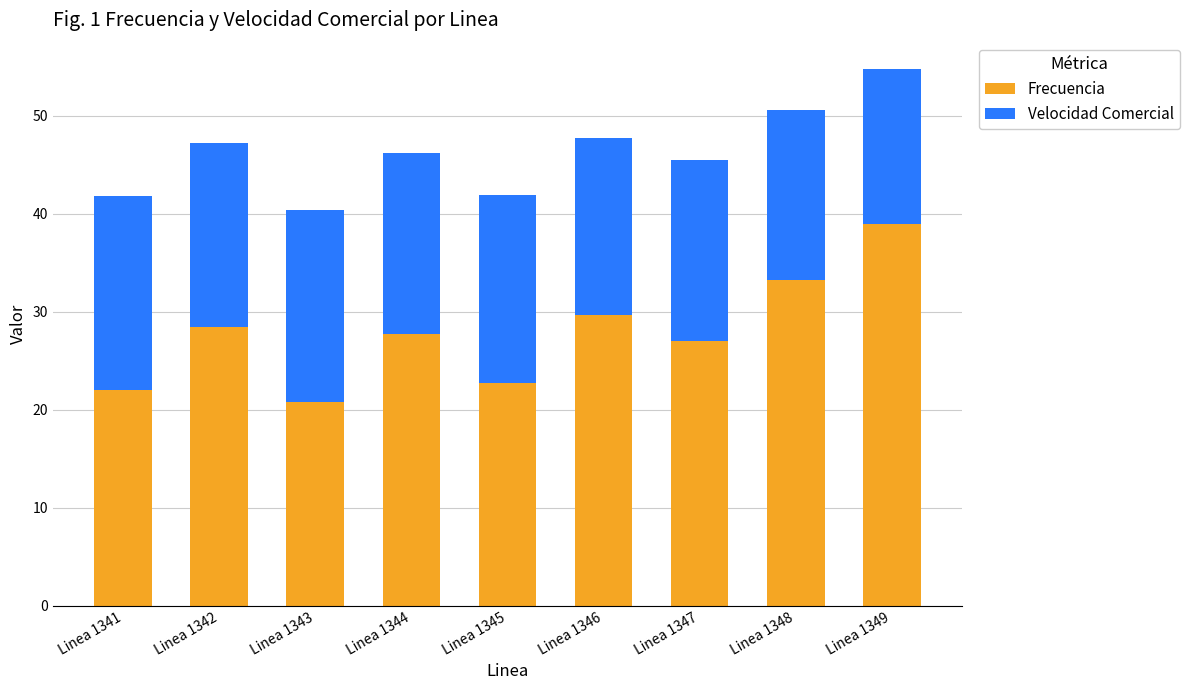

What value does the Frecuencia series have at Linea 1348?

33.2